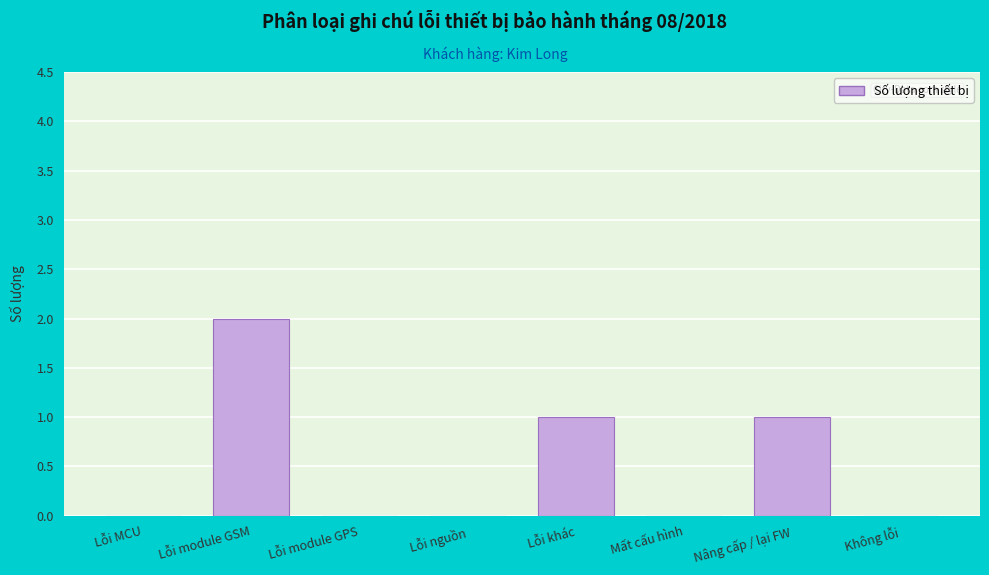

Reading right to left, what are all the values shown in this chart?

Không lỗi=0	Nâng cấp / lại FW=1	Mất cấu hình=0	Lỗi khác=1	Lỗi nguồn=0	Lỗi module GPS=0	Lỗi module GSM=2	Lỗi MCU=0